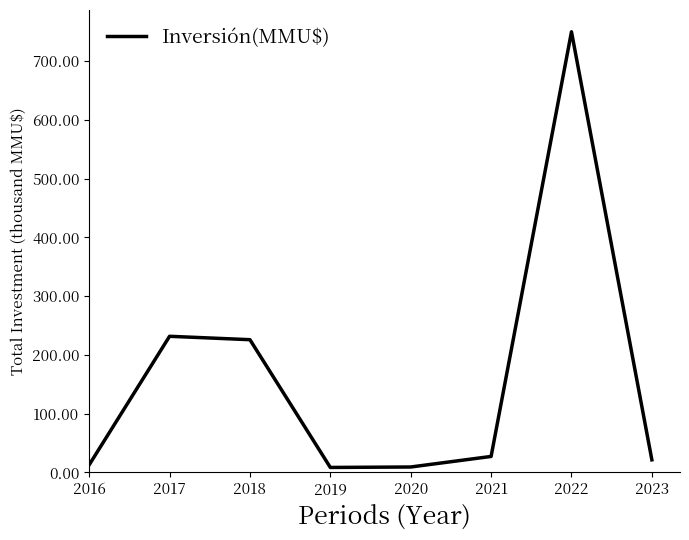

Is this an area chart (filled region under the line)?

No